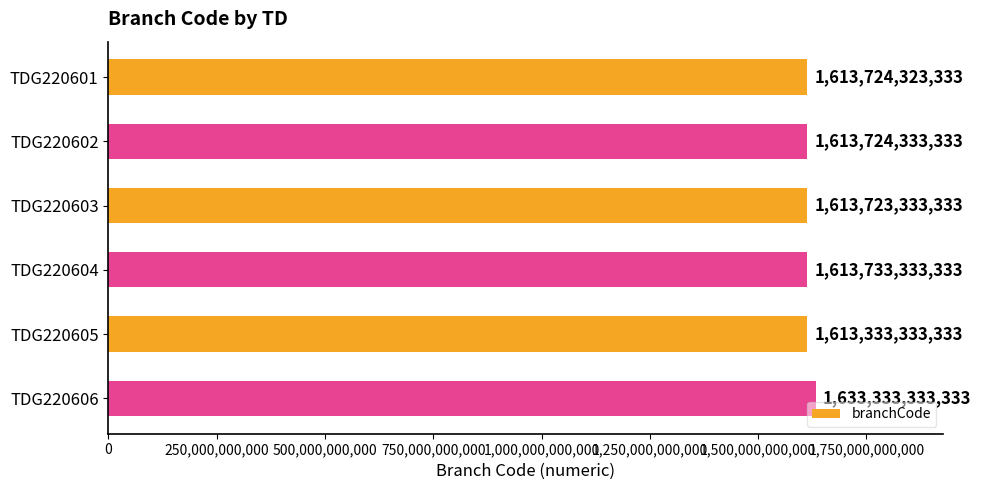

How many values are below 1613724333333?

3